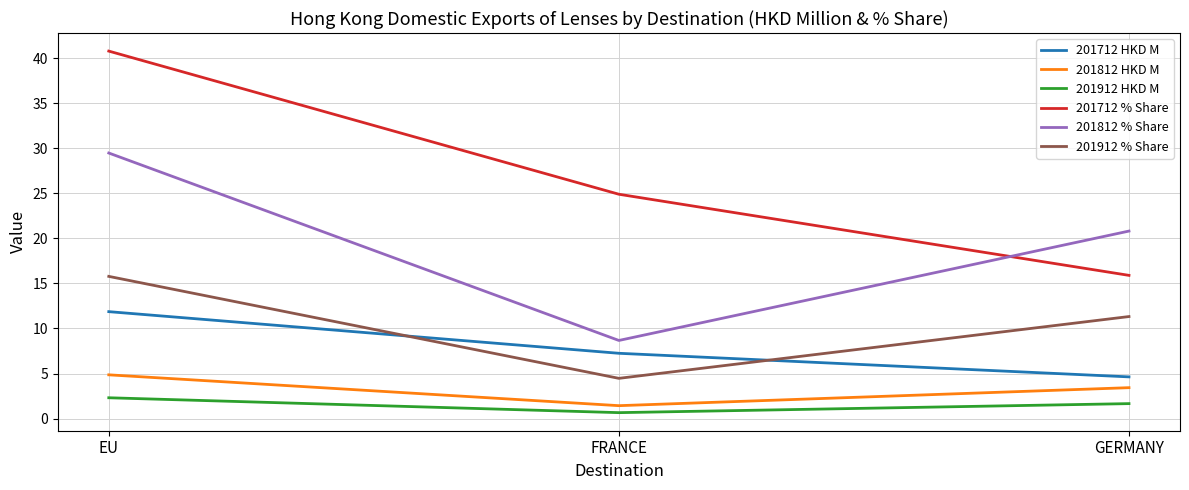

What value does the 201912 % Share series have at EU?

15.8